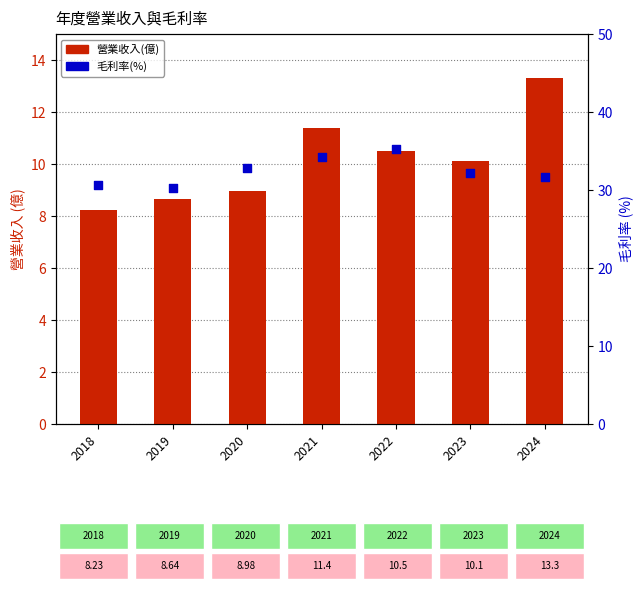

Which series reaches the maximum Y coordinate?

毛利率(%)